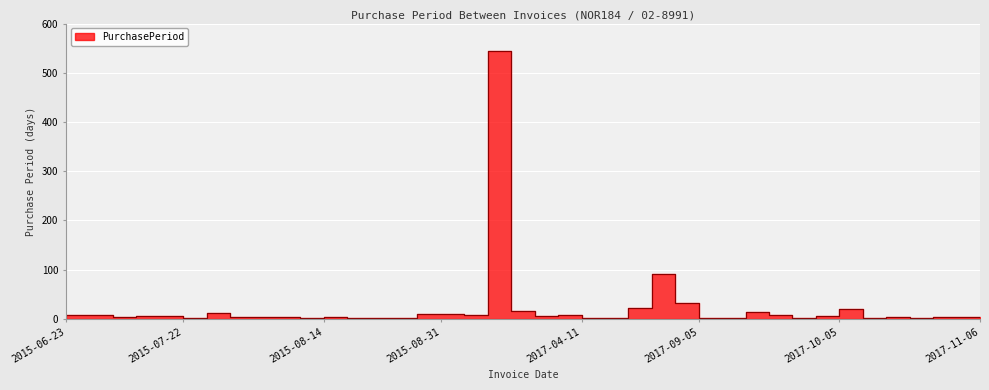

What is the difference between the maximum and minimum values?

544